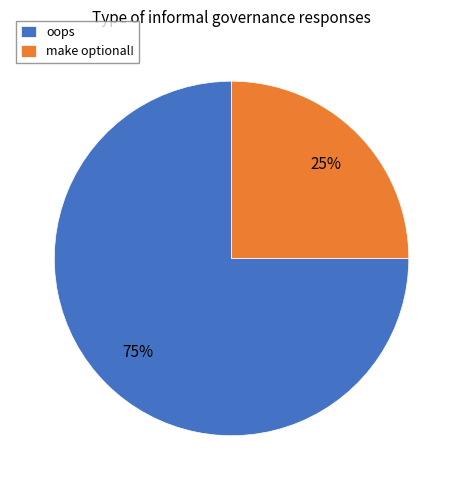

Is there any slice that represents more than half of the pie?

Yes